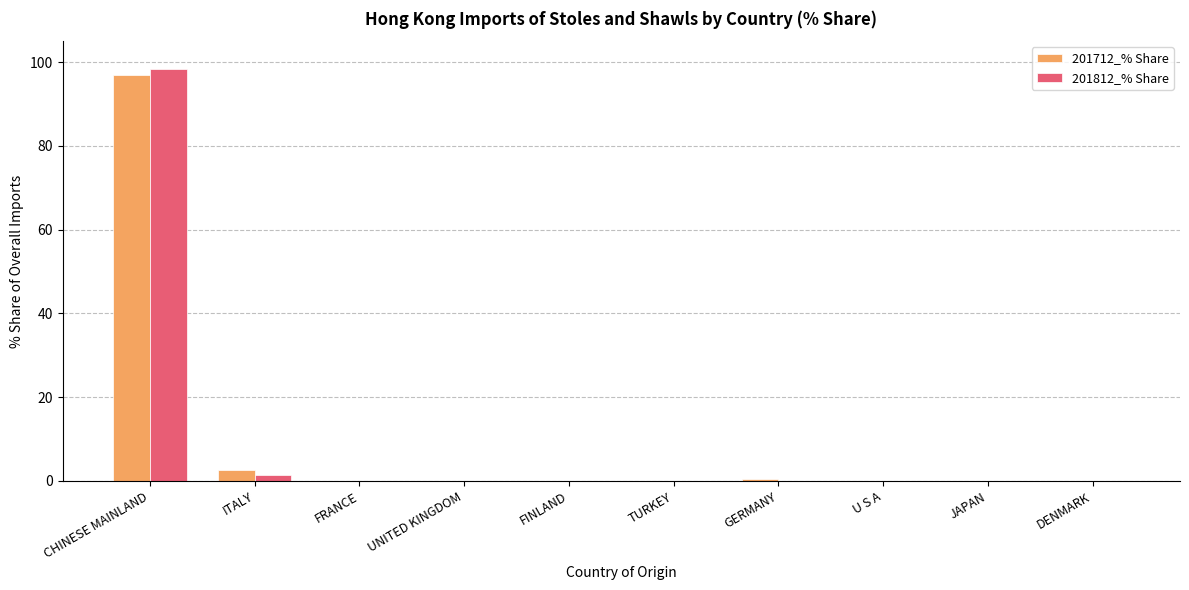

At which category is the sum across all series the highest?

CHINESE MAINLAND